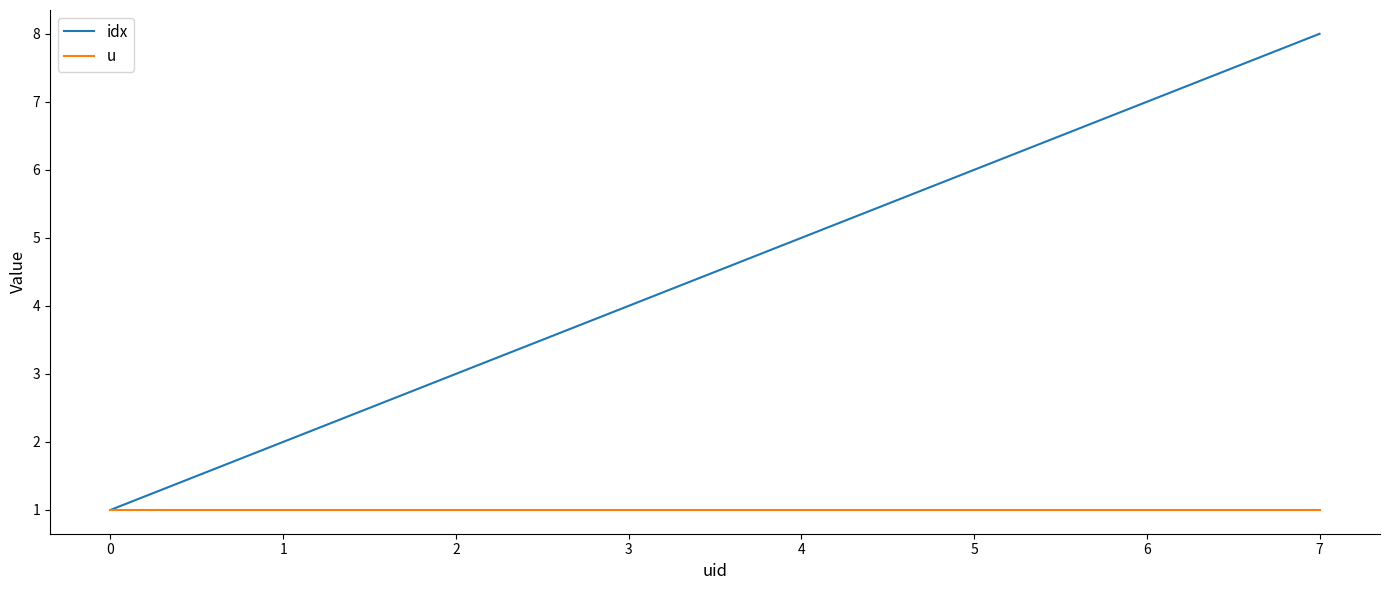

What is the difference between the idx values at 1 and 5?

4